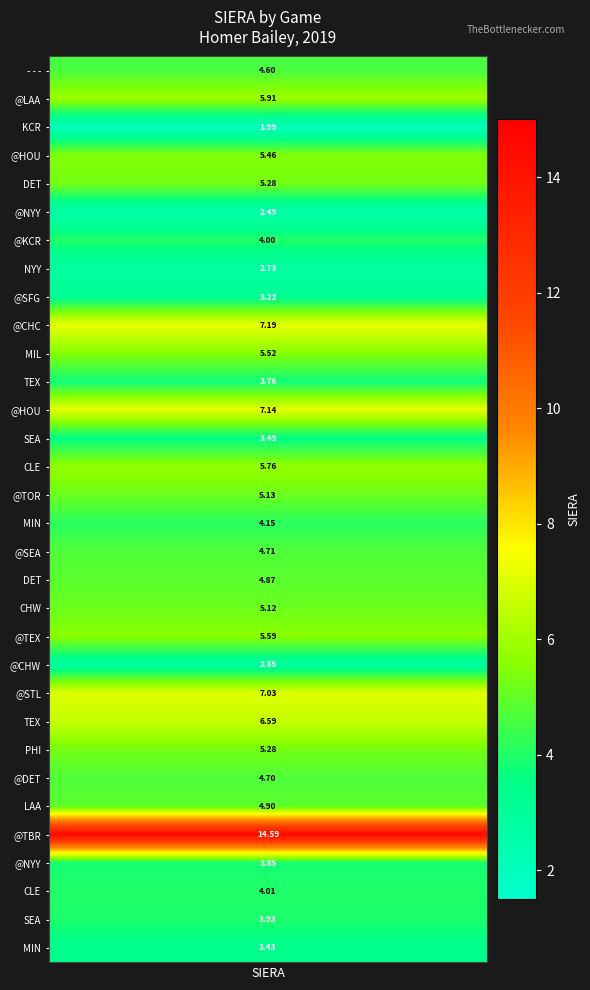

What is the change in value from 8 to 26?

+1.7